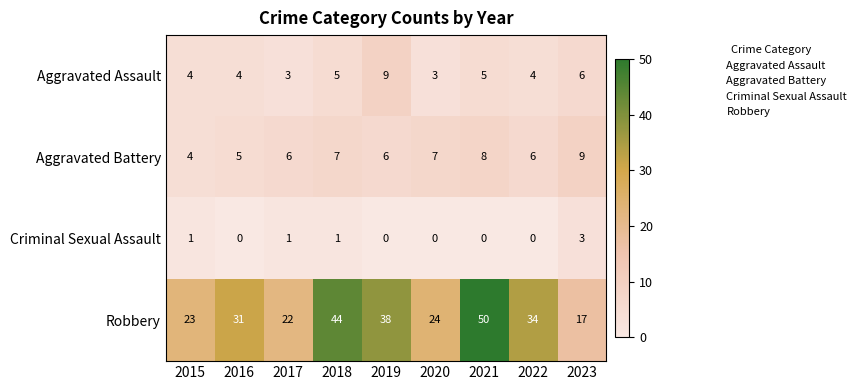

What is the total value across all series at 2022?

44